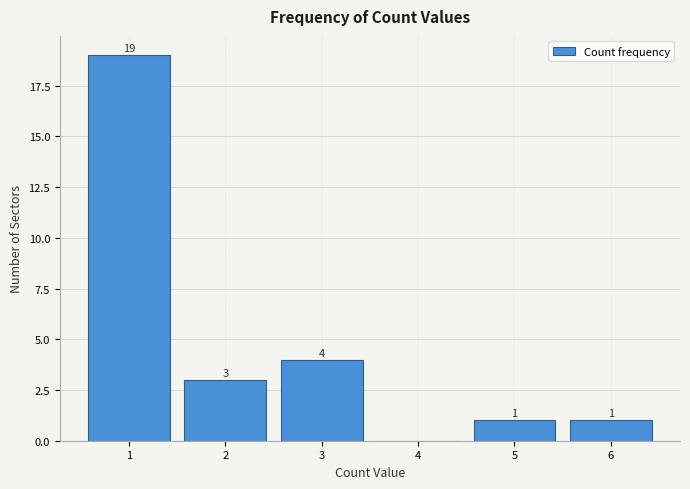

Over which range of the x-axis is the bar tallest?

0.5 to 1.5